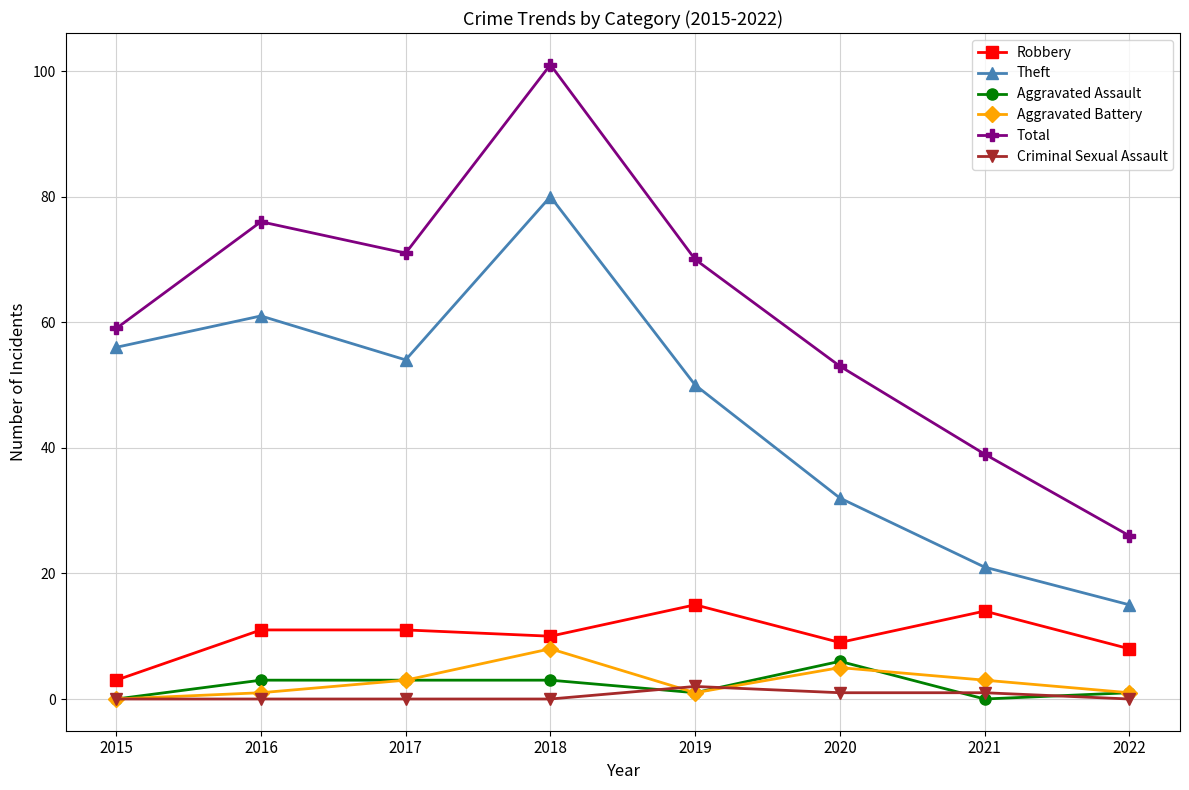

What is the difference between the maximum and minimum values in the Robbery series?

12